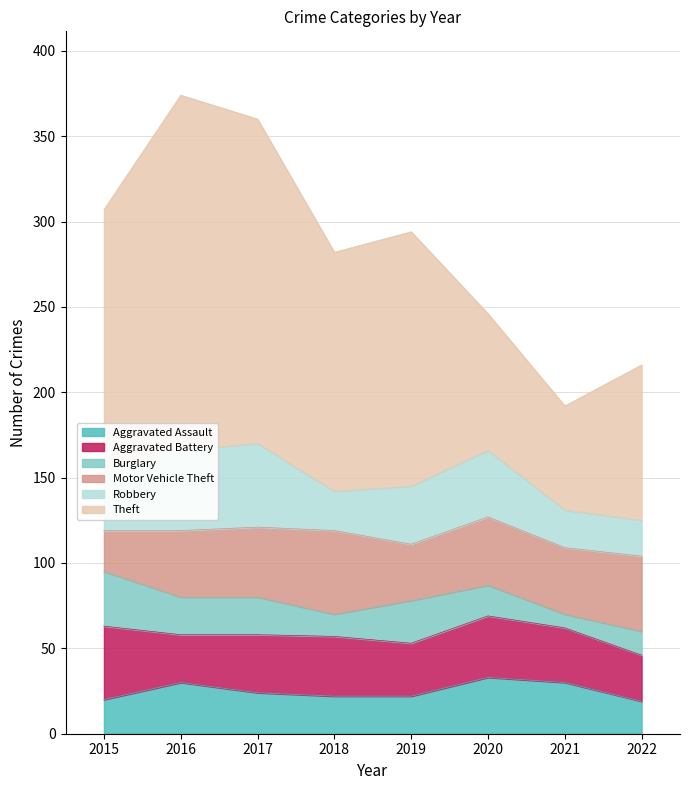

How many data points does each series have?

8